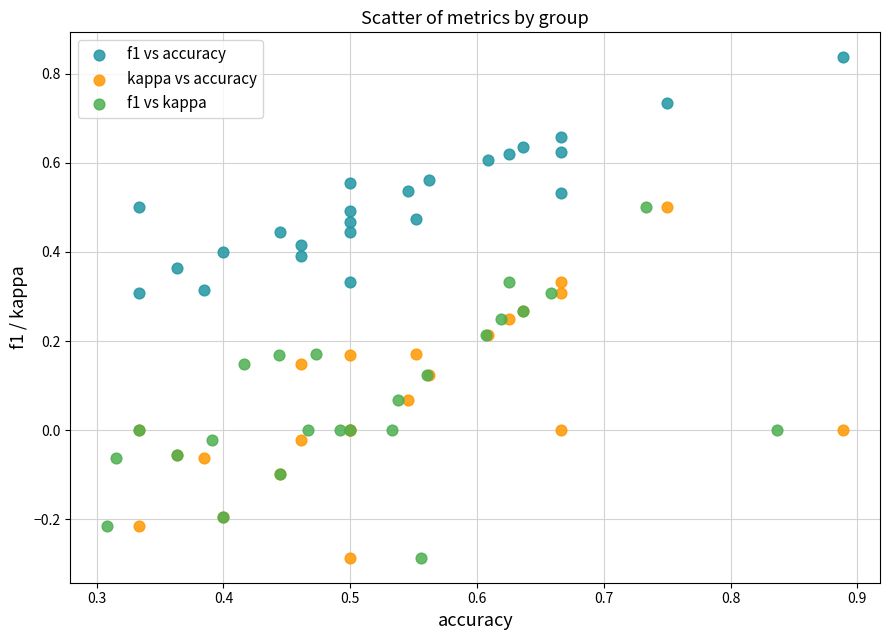

Which series contains the highest Y value?

f1 vs accuracy